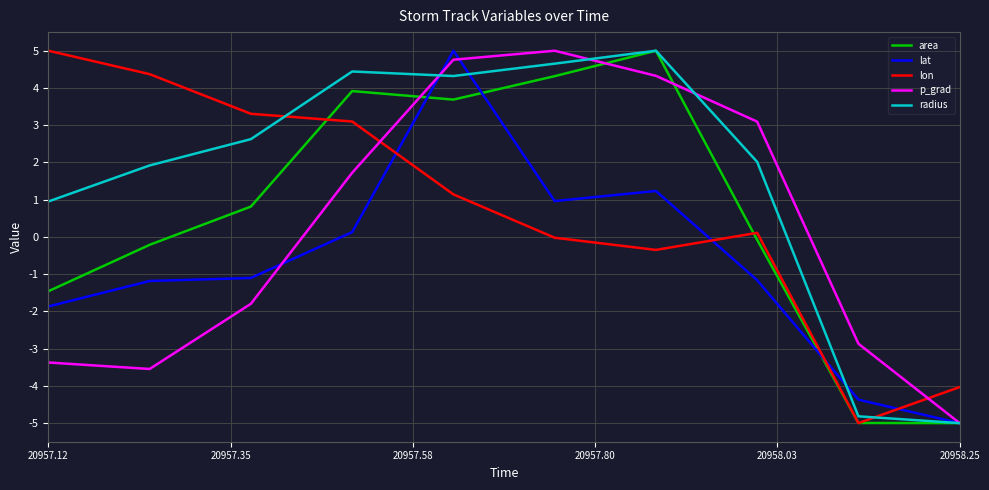

Which series has the largest total across all categories?

radius